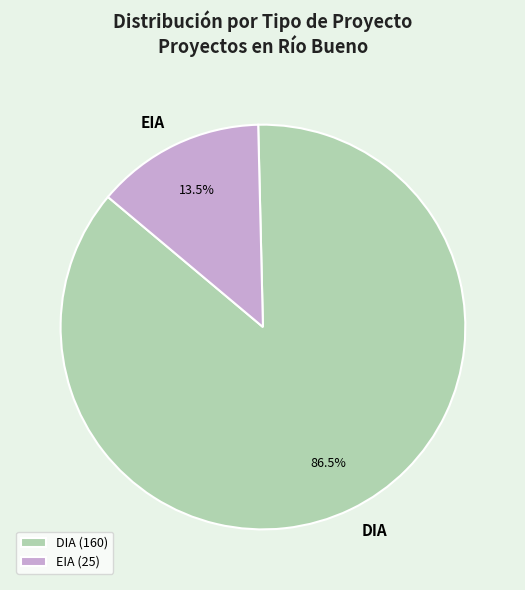

What is the largest slice in the pie chart?

DIA